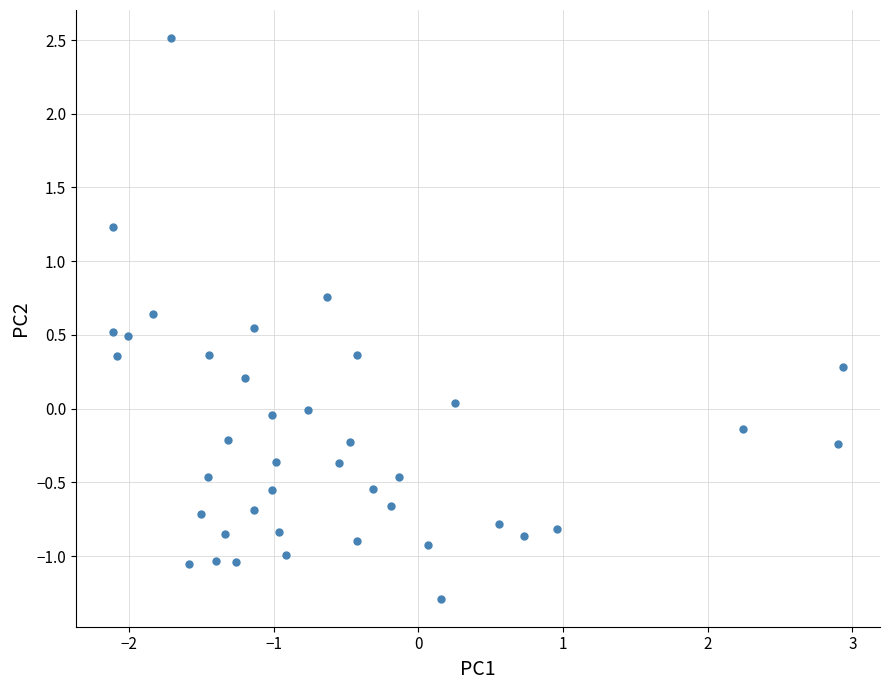

What is the range of Y values (max minus min)?

3.8